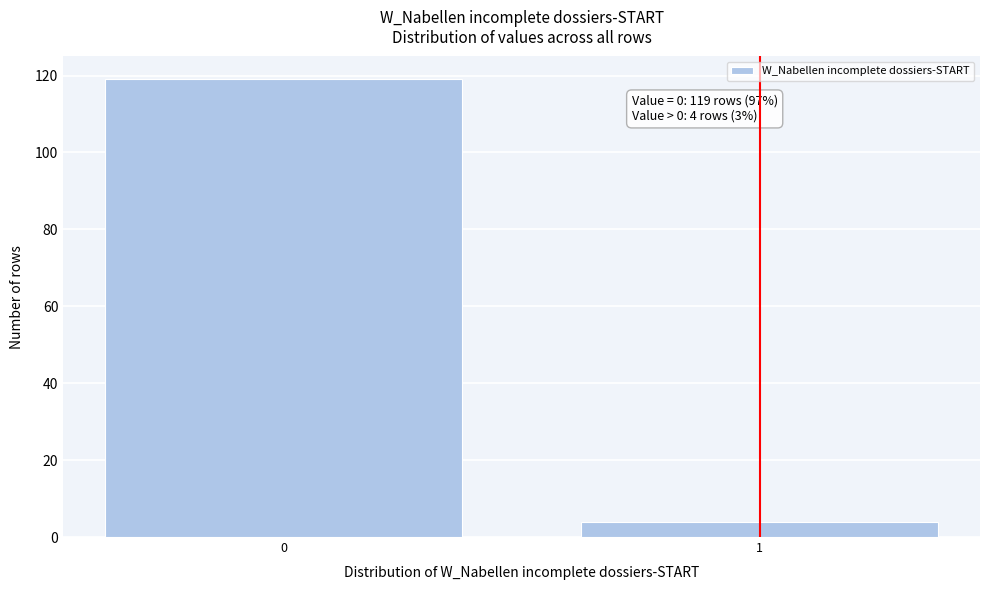

Reading right to left, transcribe all the data shown in this chart.

1=4	0=119